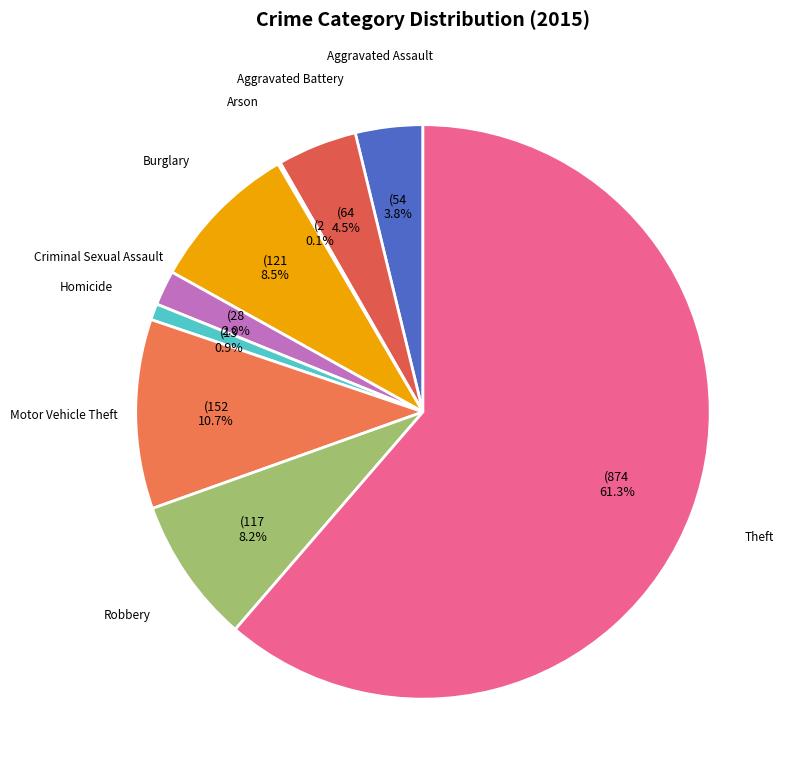

What is the total percentage of Homicide and Theft?

62.2%